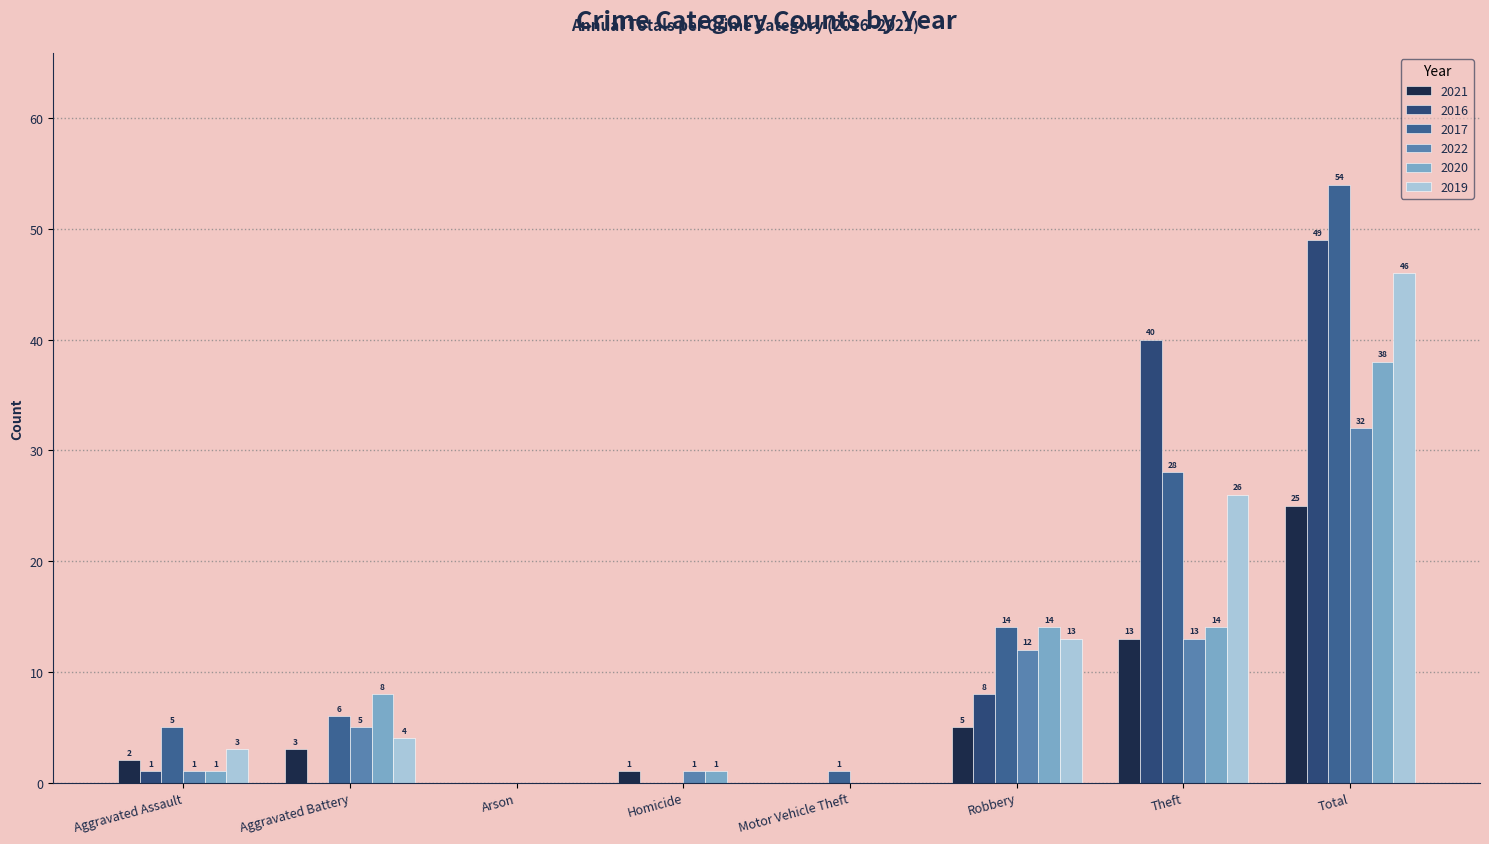

What position from the right is Motor Vehicle Theft?

4